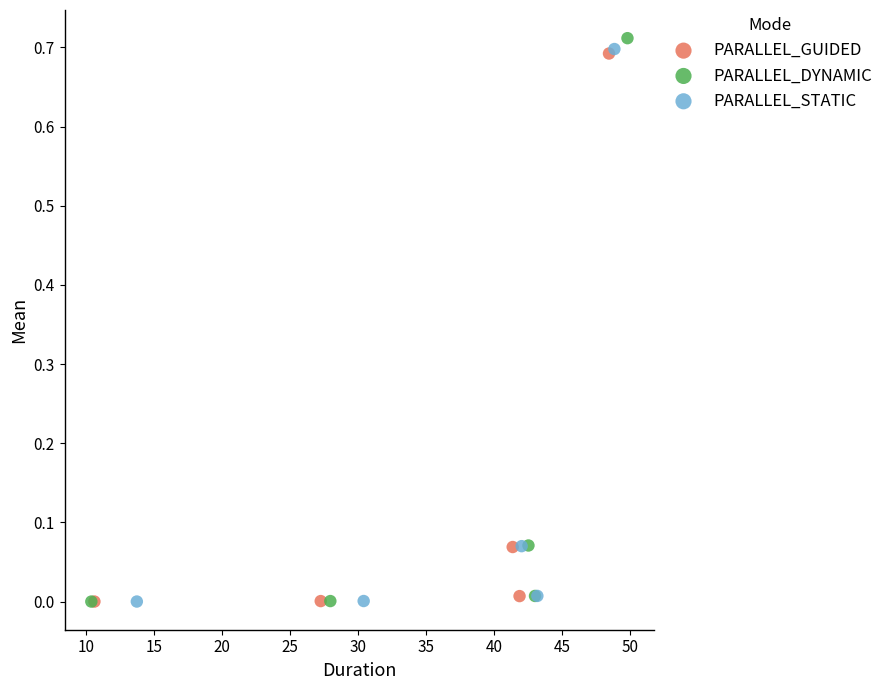

What are all the series names shown in the legend?

PARALLEL_GUIDED, PARALLEL_DYNAMIC, PARALLEL_STATIC